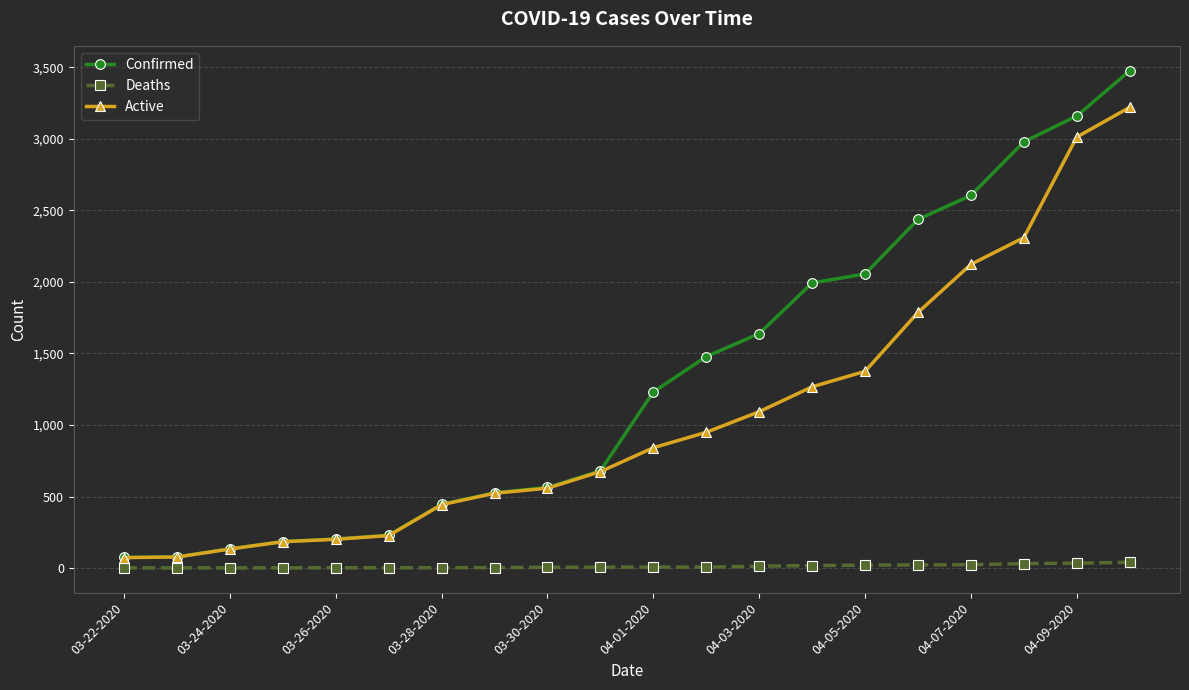

Which series has the widest spread of values?

Confirmed